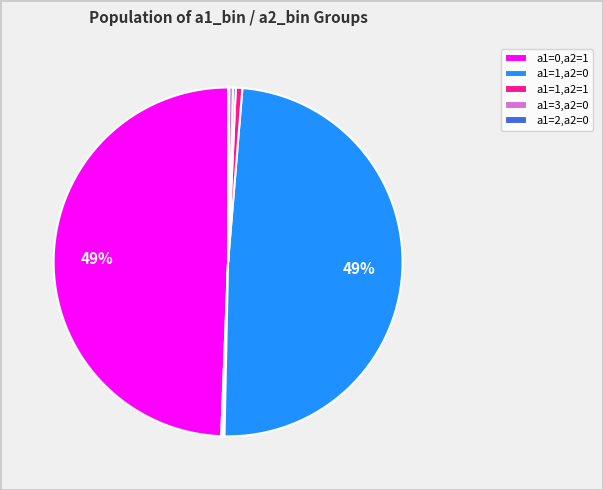

To the nearest percent, what is the average slice percentage?

11%